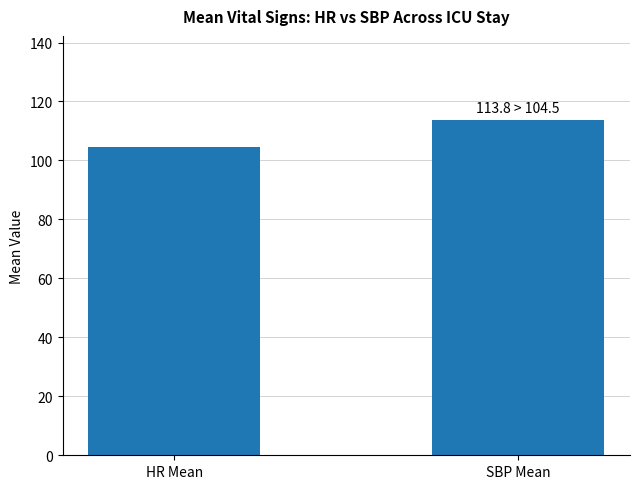

Approximately how many times larger is the value at HR Mean compared to SBP Mean?

0.9